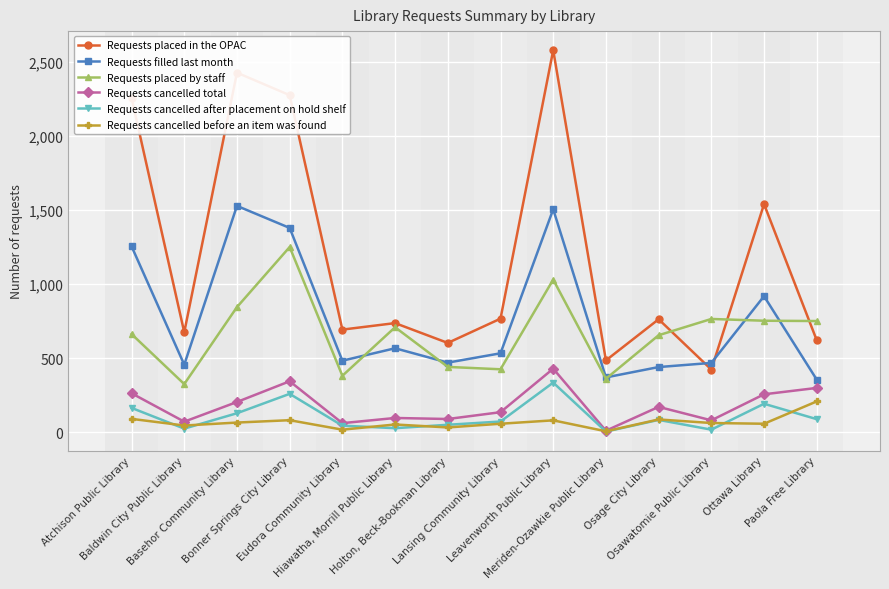

True or false: Requests cancelled before an item was found and Requests placed by staff intersect in this chart.

False